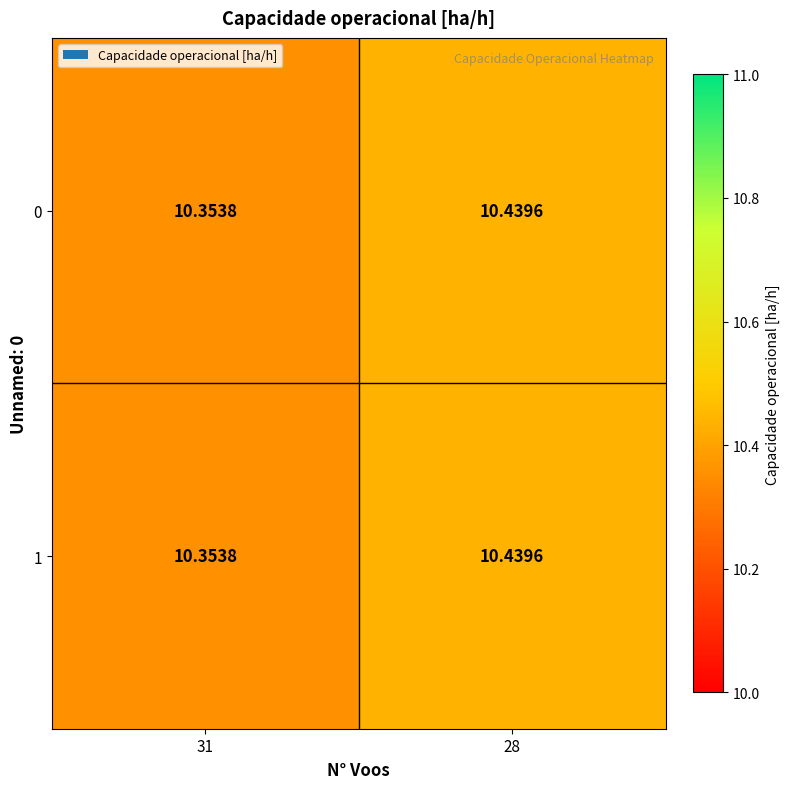

Reading left to right, what are all the values shown in this chart?

0: 31=10.4	28=10.4
1: 31=10.4	28=10.4